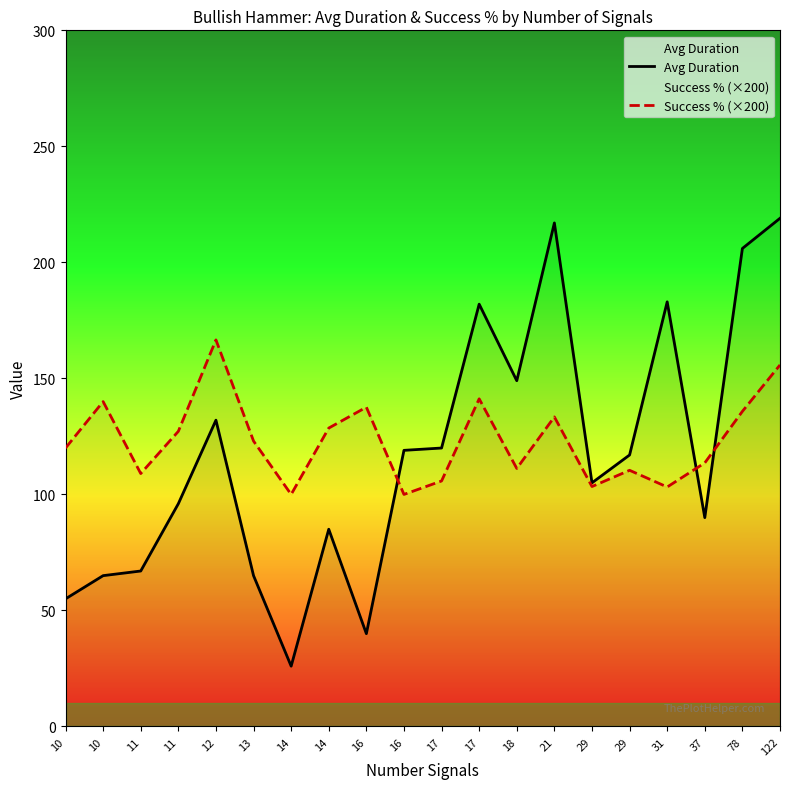

Which series has the widest spread of values?

Avg Duration